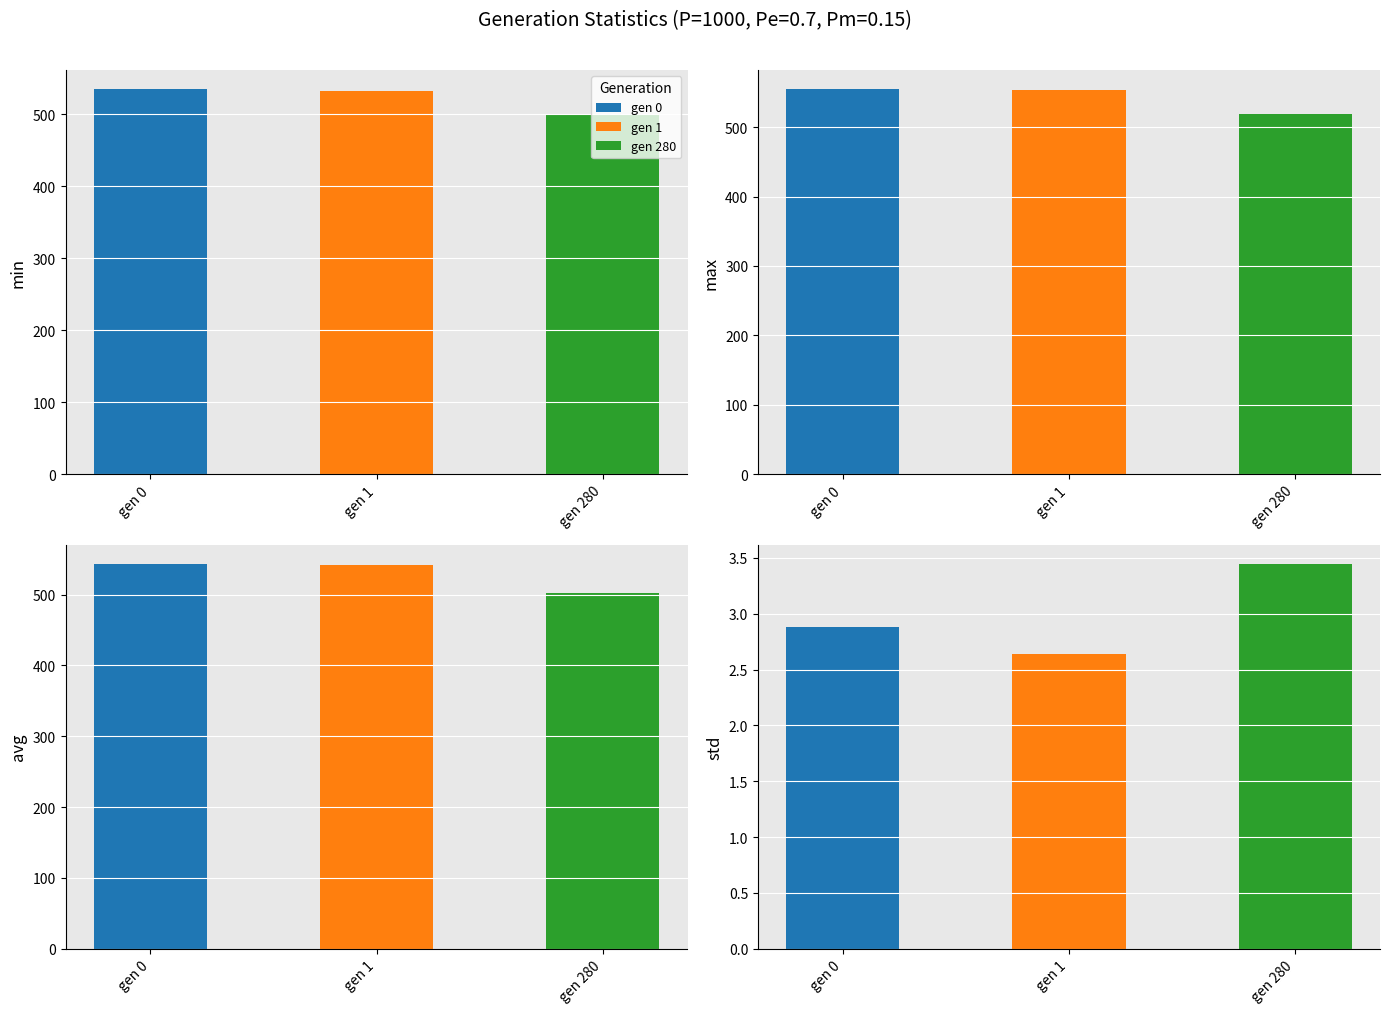

Which has a higher value, gen 280 or gen 1?

gen 1